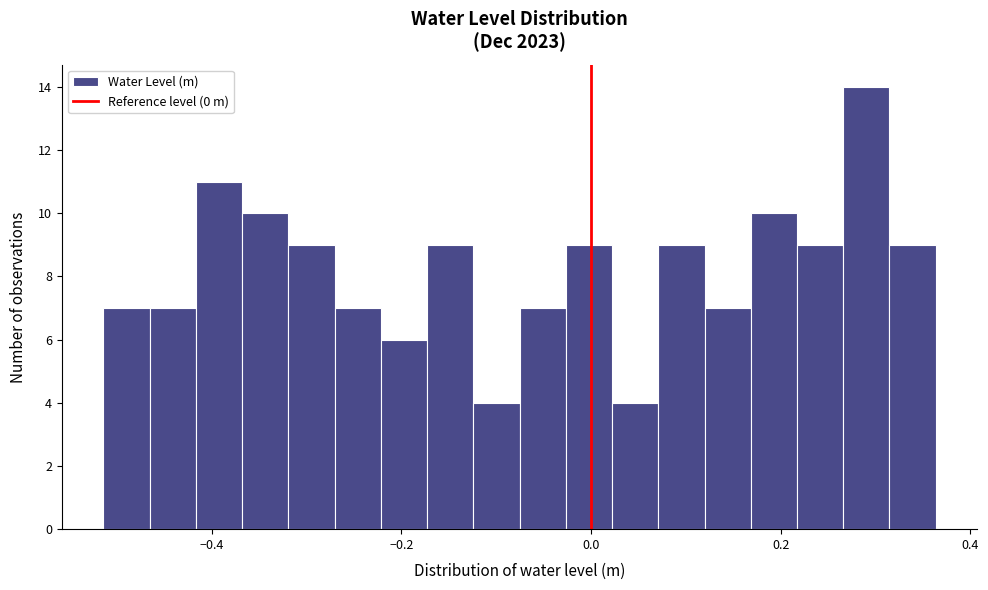

Read against the x-axis, roughly where is the centre of the tallest bar?

0.30